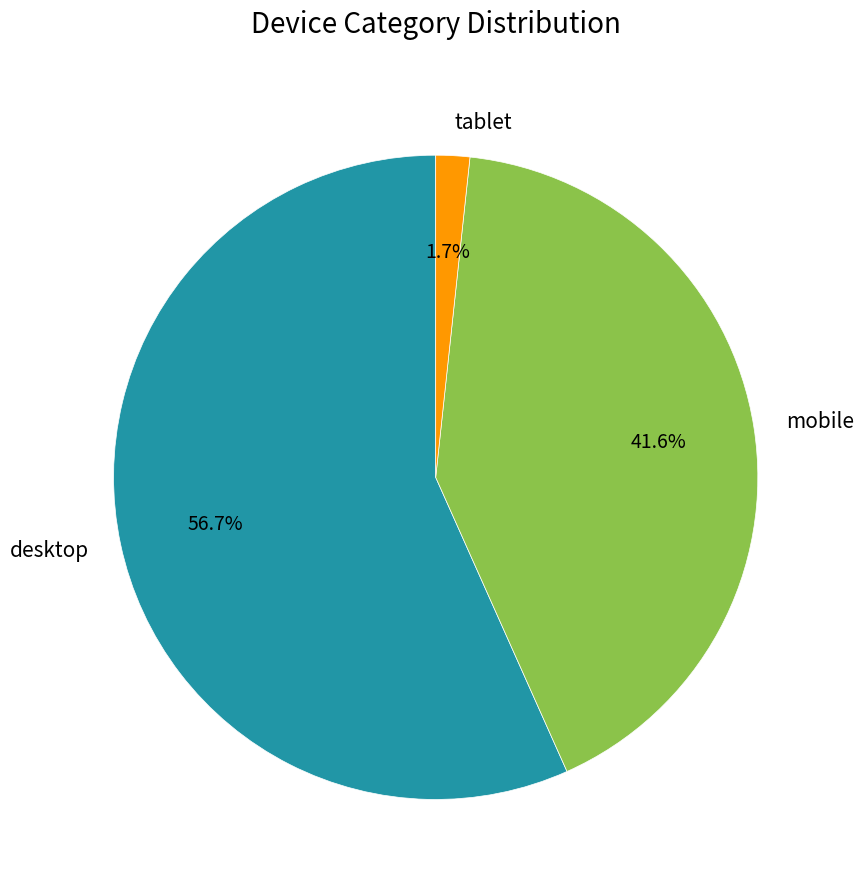

Rank the categories by value from lowest to highest.

tablet, mobile, desktop